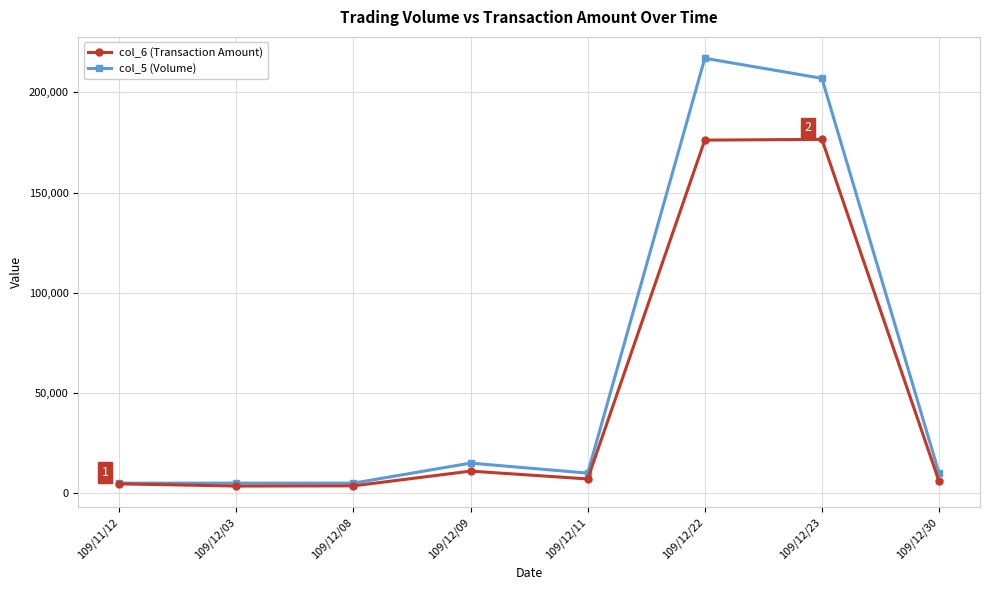

At which category is the sum across all series the highest?

109/12/22